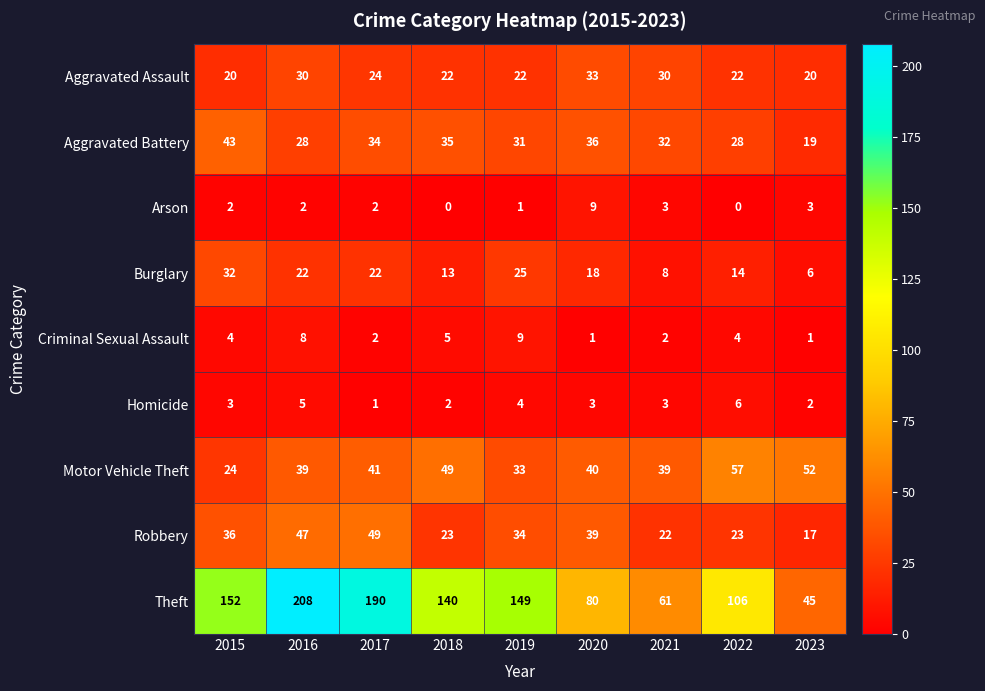

At how many categories does at least one series exceed 101?

6